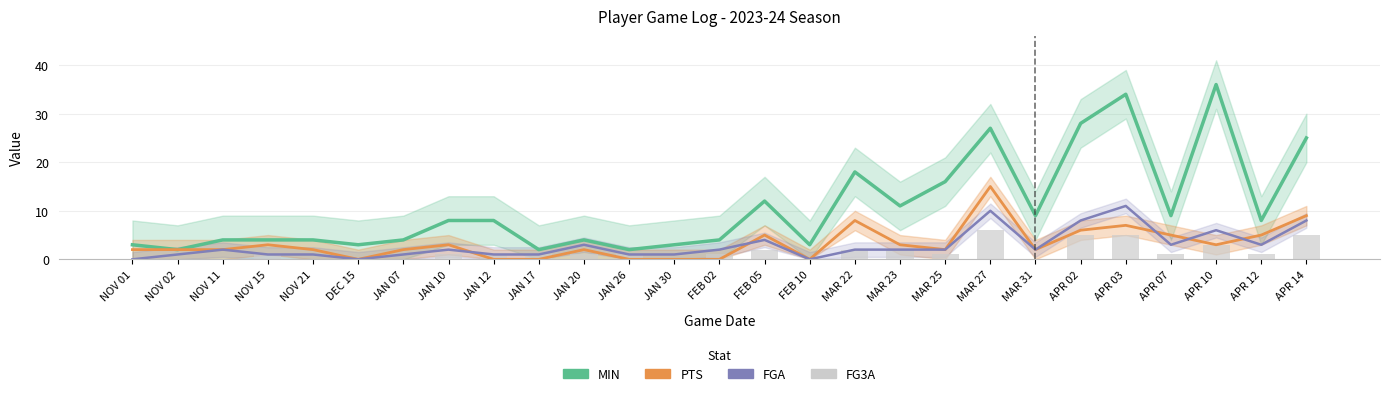

Reading left to right, what are all the values shown in this chart?

MIN: 3	2	4	4	4	3	4	8	8	2	4	2	3	4	12	3	18	11	16	27	9	28	34	9	36	8	25
PTS: 2	2	2	3	2	0	2	3	0	0	2	0	0	0	5	0	8	3	2	15	2	6	7	5	3	5	9
FGA: 0	1	2	1	1	0	1	2	1	1	3	1	1	2	4	0	2	2	2	10	2	8	11	3	6	3	8
FG3A: 0	0	0	1	0	0	0	1	1	1	1	1	0	1	2	0	2	2	1	6	0	5	5	1	3	1	5